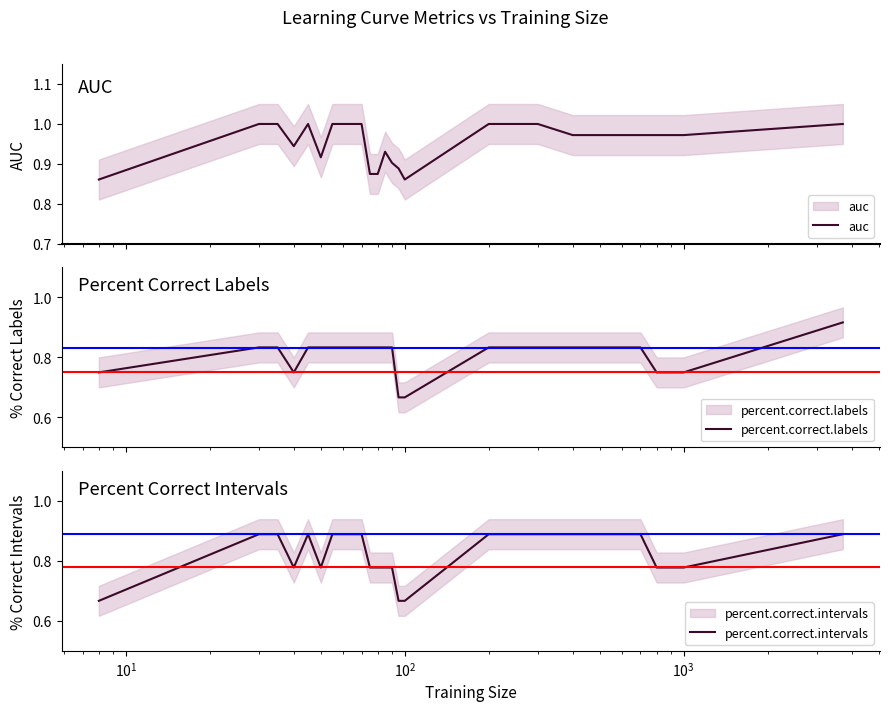

What are all the series names shown in the legend?

auc, percent.correct.labels, percent.correct.intervals